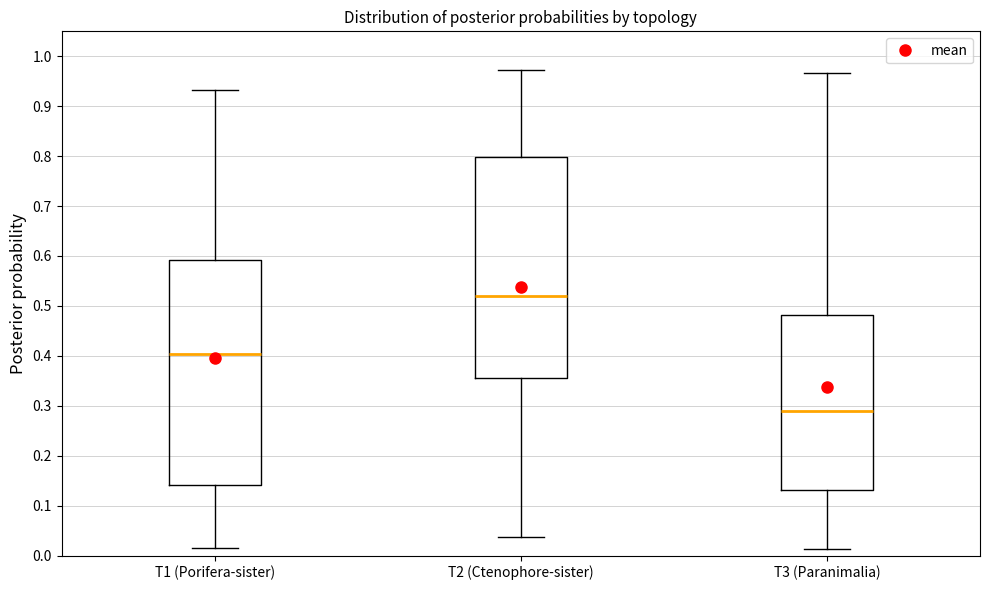

Reading left to right, read every box against the y-axis: the position of its median line, the range the box covers, and the ends of its whiskers. The values are not printed on the chart, so give them approximately, as read against the axis.

T1 (Porifera-sister): median 0.40, box 0.14 to 0.59, whiskers 0.02 to 0.93
T2 (Ctenophore-sister): median 0.52, box 0.36 to 0.80, whiskers 0.04 to 0.97
T3 (Paranimalia): median 0.29, box 0.13 to 0.48, whiskers 0.01 to 0.97